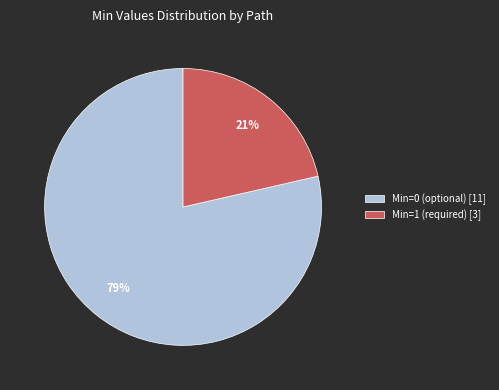

Is there any slice that represents more than half of the pie?

Yes